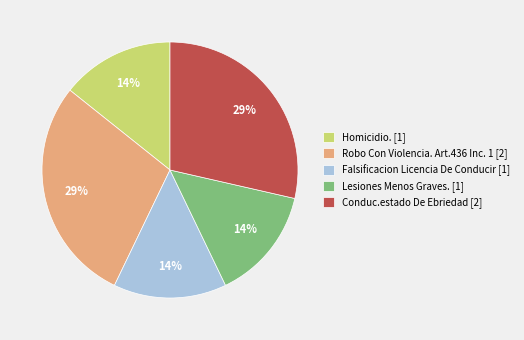

What percentage is the Lesiones Menos Graves. [1] slice, to the nearest percent?

14%